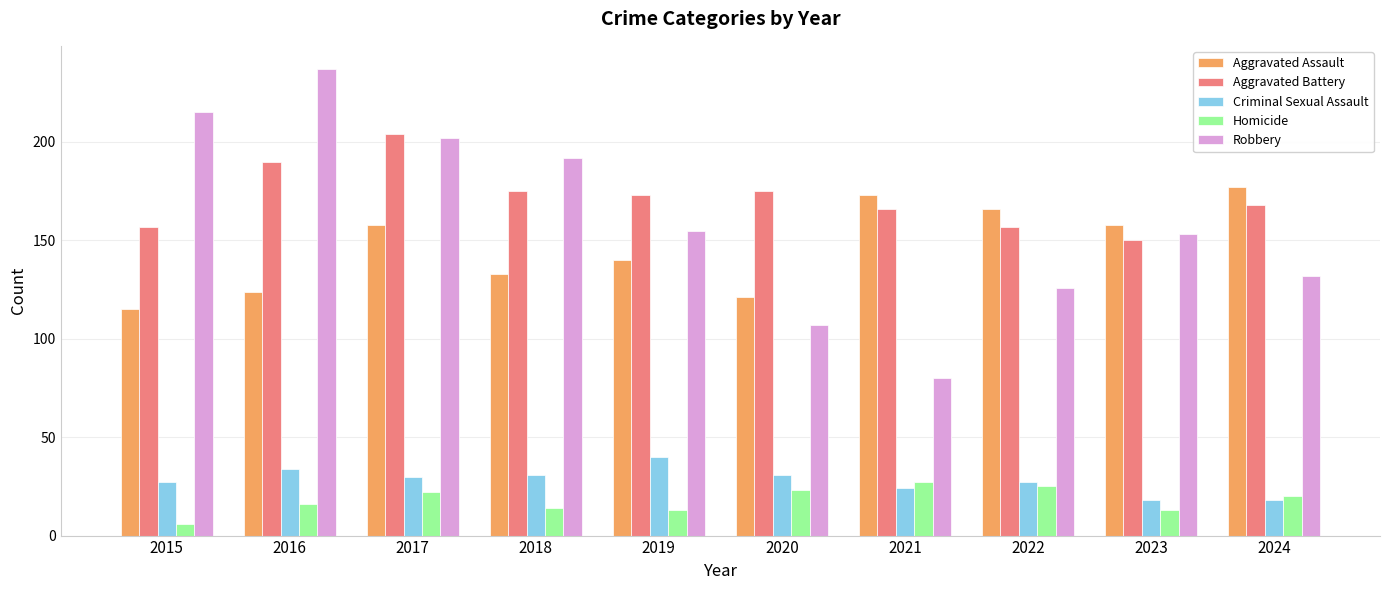

What is the difference between the highest and lowest values at 2019?

160